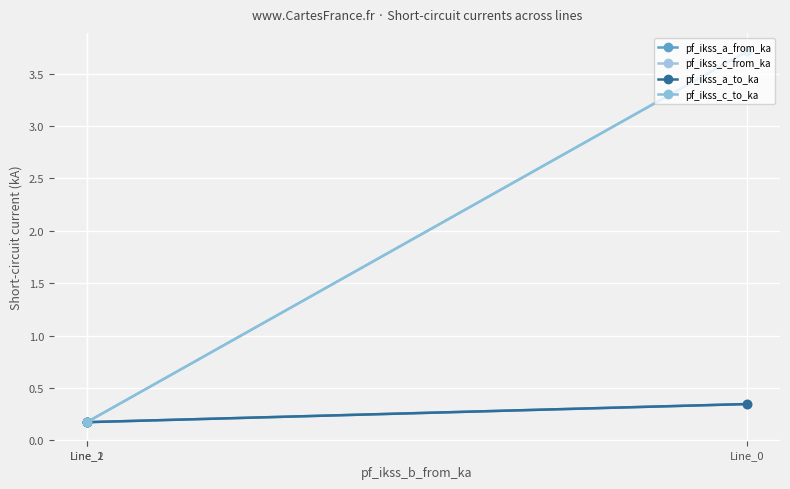

The pf_ikss_a_from_ka series shows 0.2 at Line_1. True or false?

True